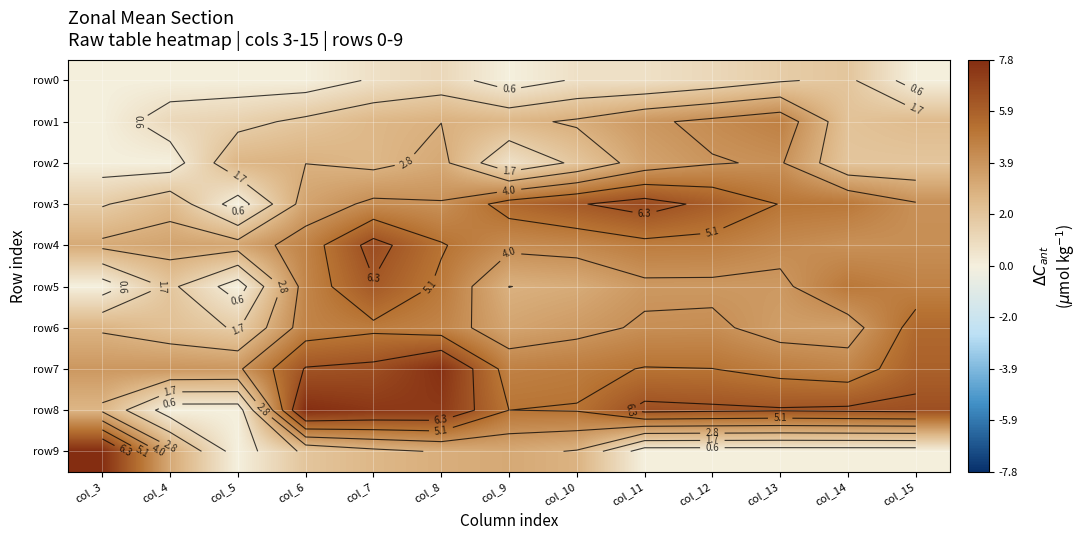

Which series has the widest spread of values?

row9